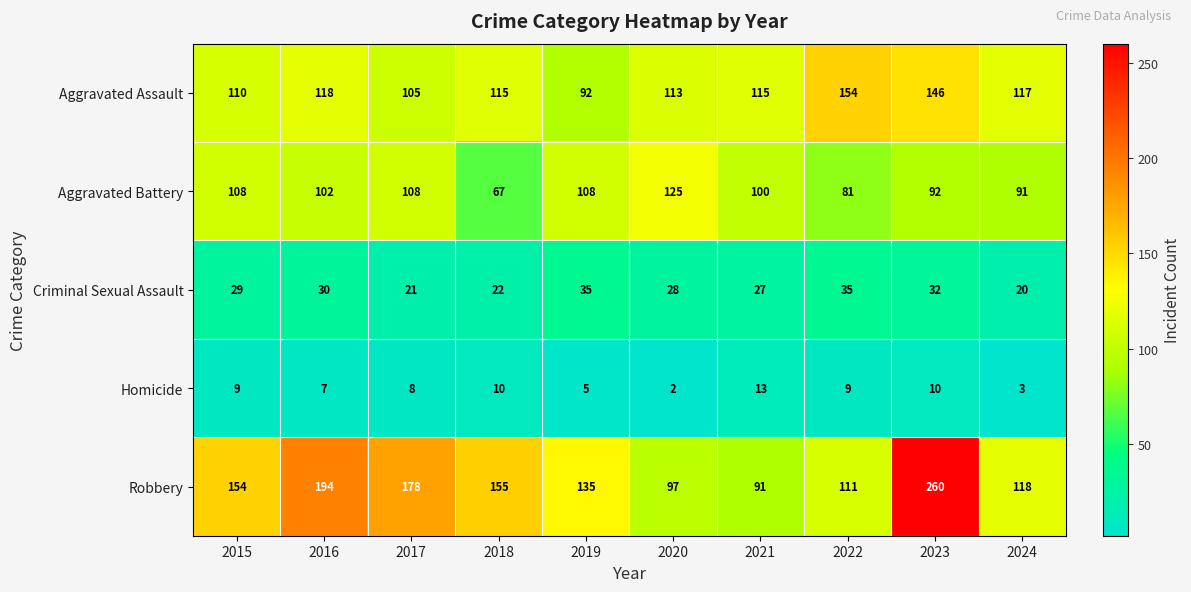

Rank the series by their maximum value, from lowest to highest.

Homicide, Criminal Sexual Assault, Aggravated Battery, Aggravated Assault, Robbery